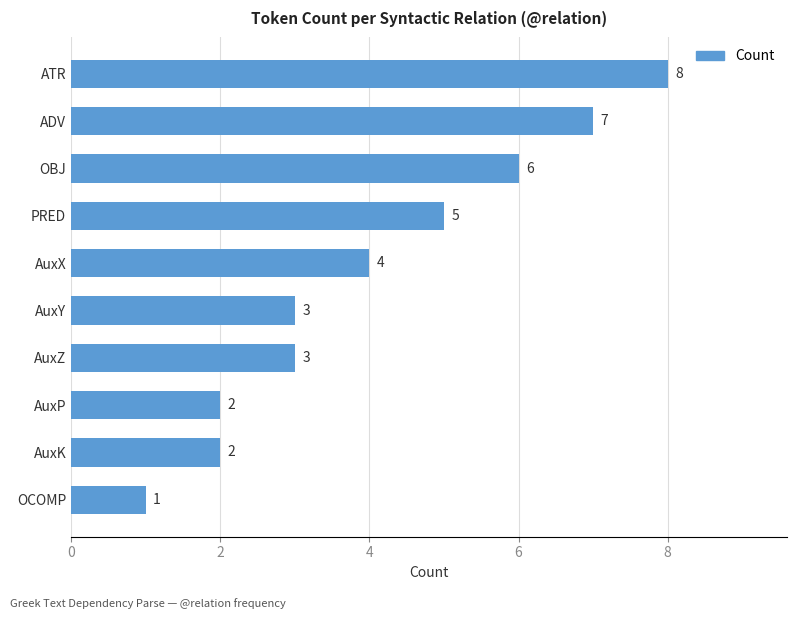

Are the bars horizontal?

Yes